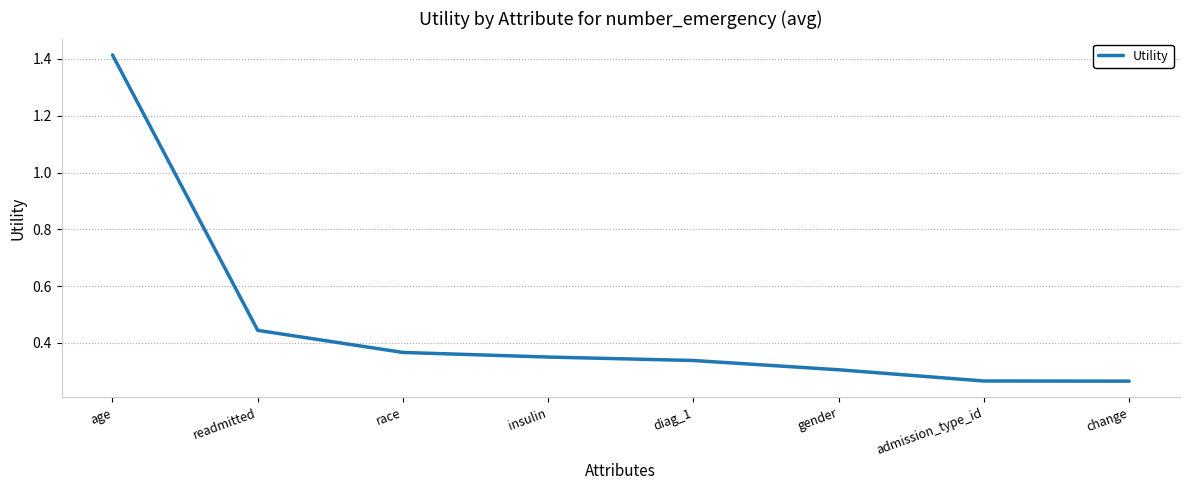

True or false: there are more than 2 points higher than both neighbors.

False